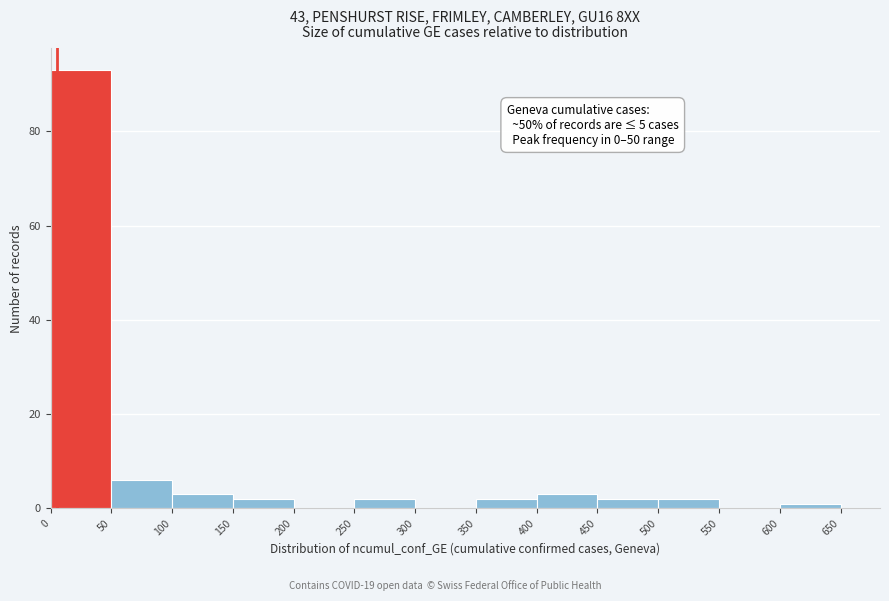

Which range on the x-axis has the tallest bar?

0 to 50